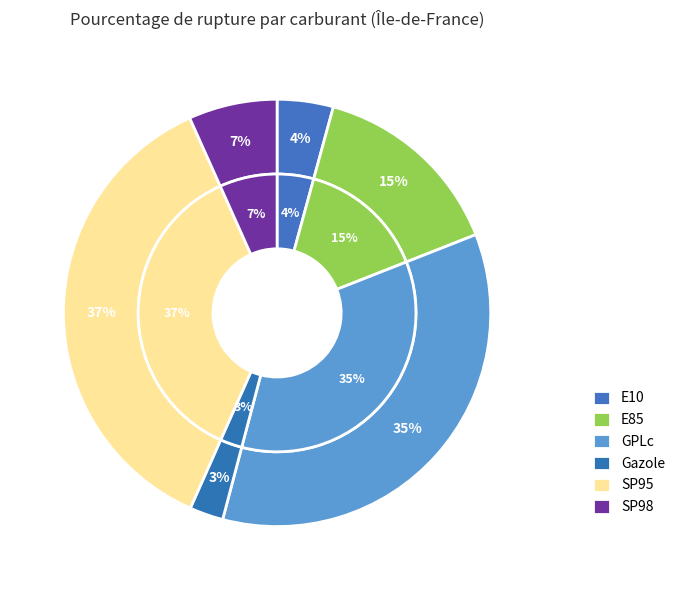

How many segments does this pie chart have?

6